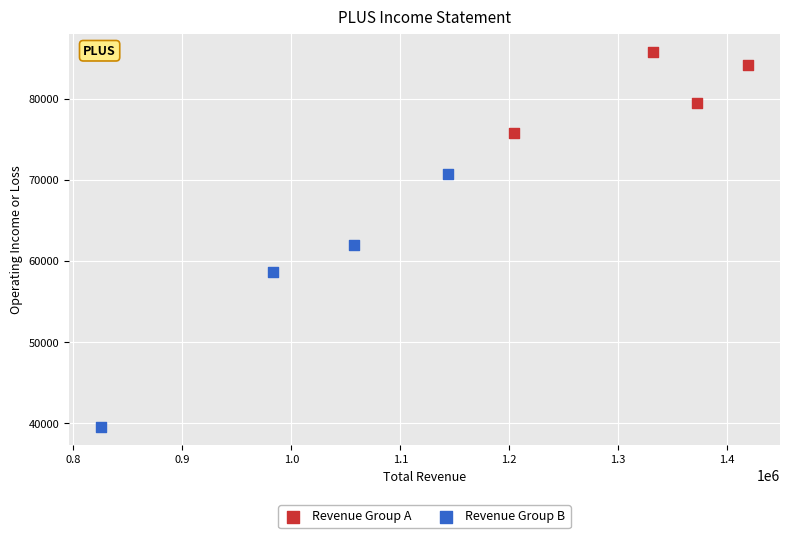

Which series contains the highest Y value?

Revenue Group A